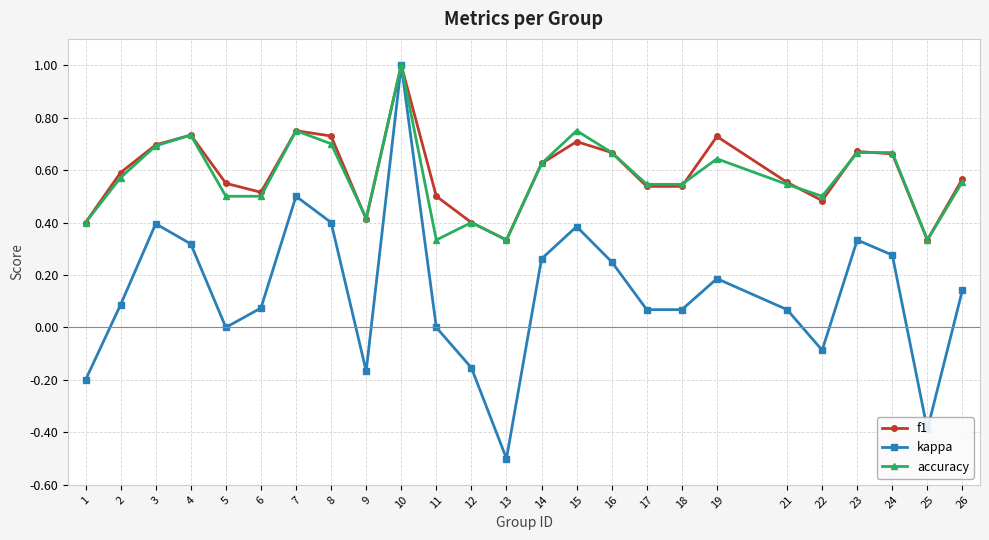

At which category is the sum across all series the highest?

10